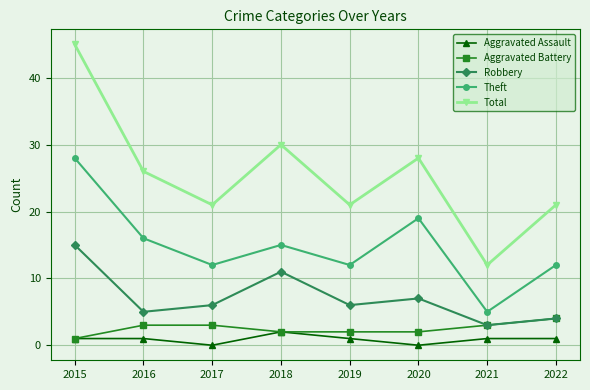

Does the chart have visible grid lines?

Yes